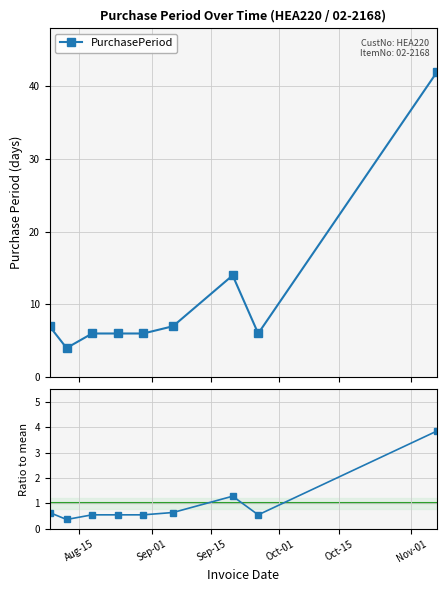

What is the value of the PurchasePeriod point at the 1st from the left?

7